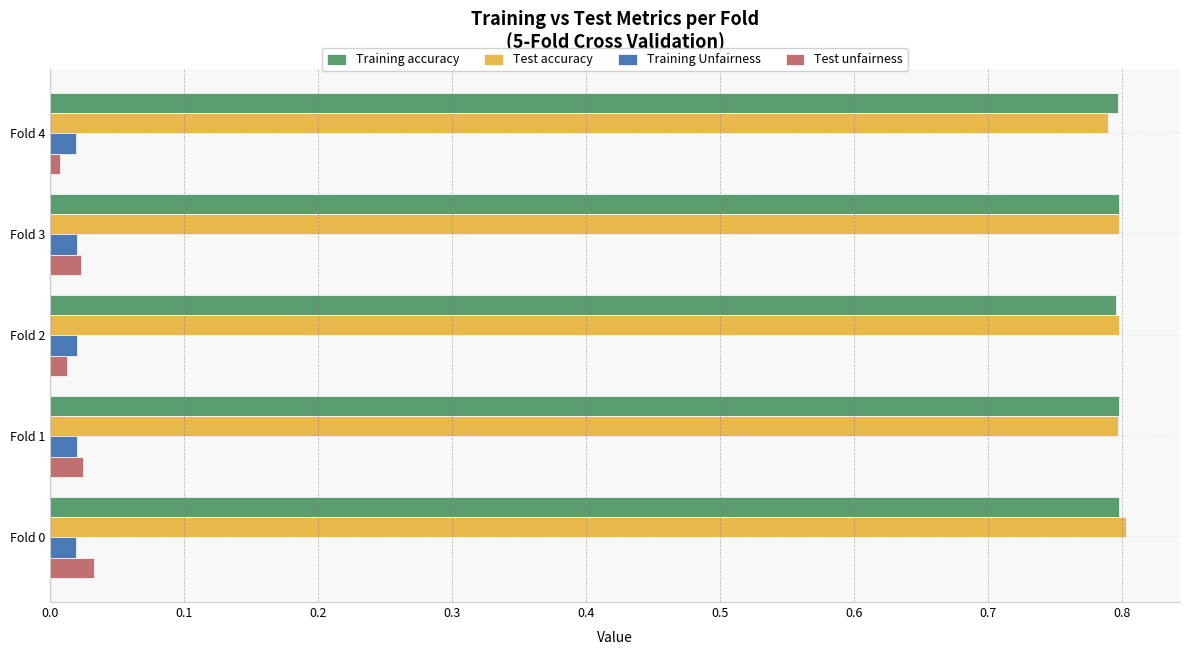

The value of Test accuracy at Fold 0 is 1.4. True or false?

False